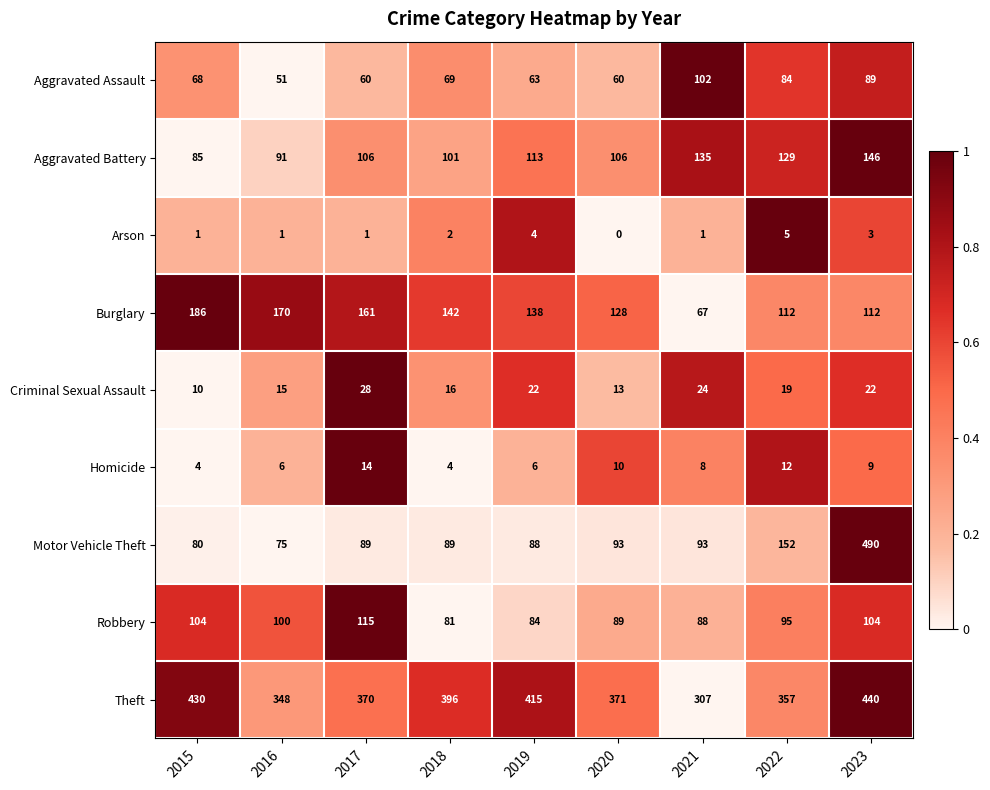

How many series are shown in this chart?

9